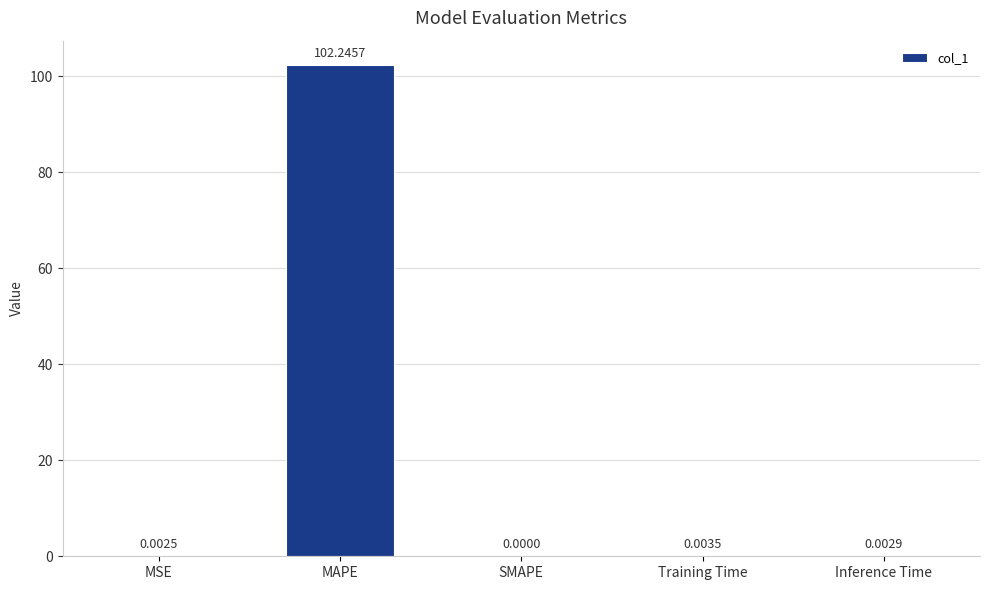

At which label is the value closest to 51?

Training Time